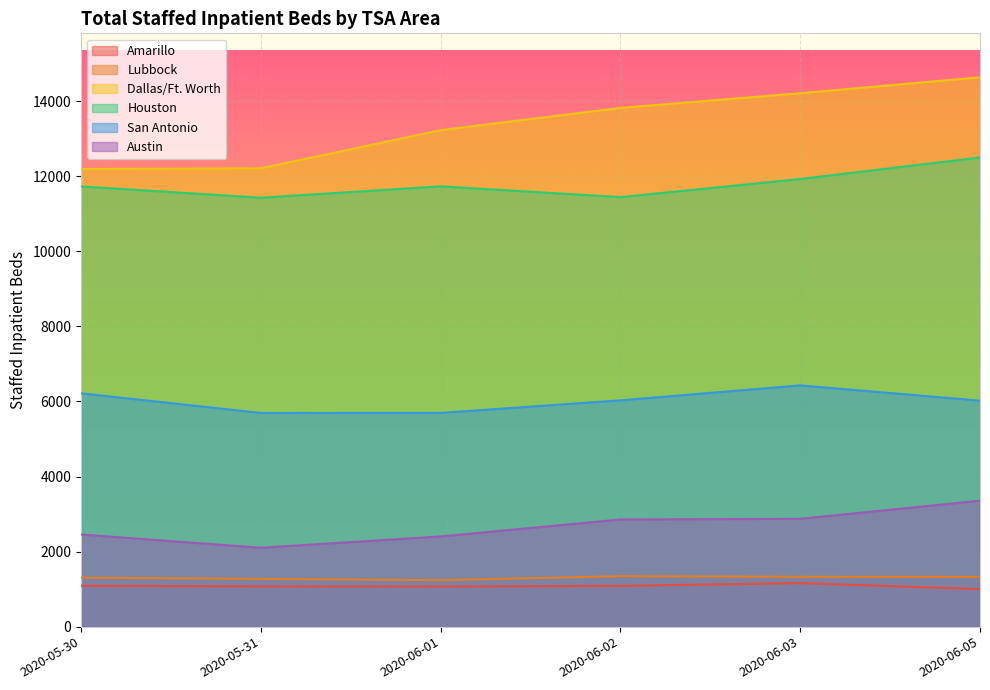

How many interior local peaks does the Lubbock series have?

1